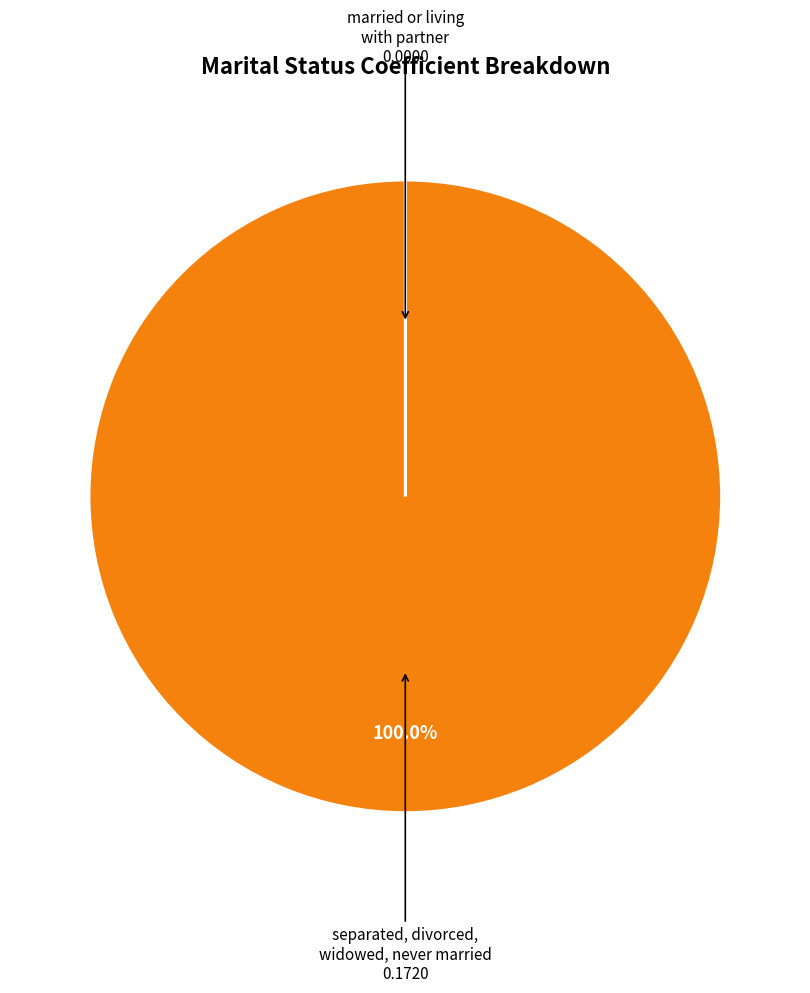

To the nearest percent, what is the difference between the largest and smallest slice percentages?

100%